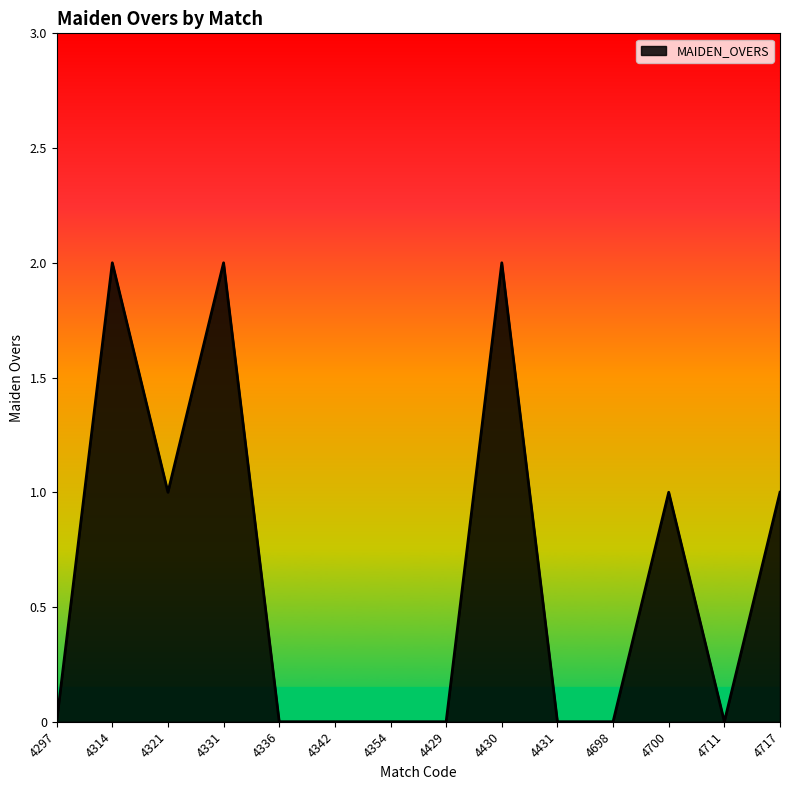

Is it true that the value at 4314 is 2?

True